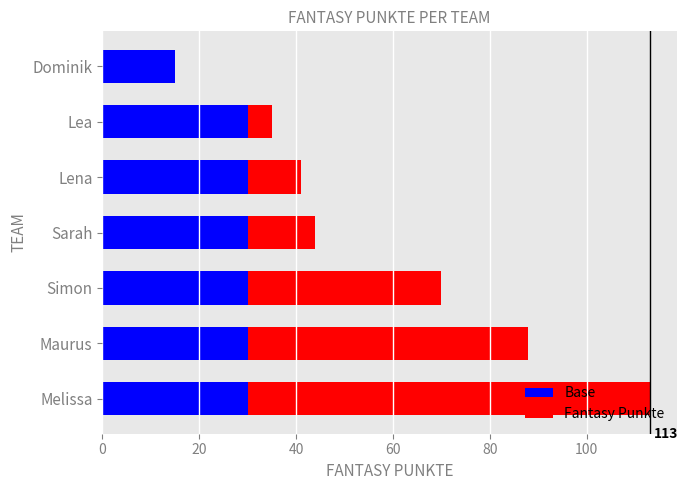

What is the sum of all Base values?

195